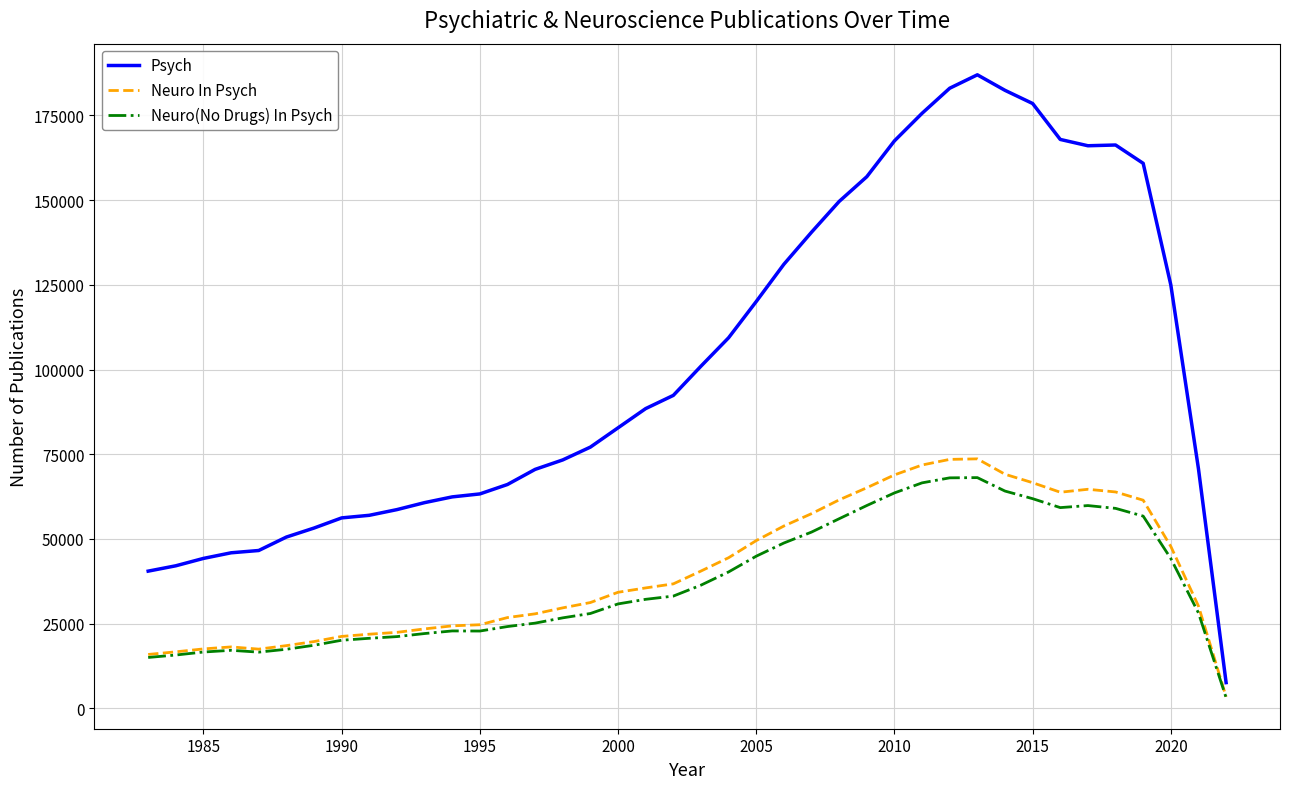

Count the number of data series in this chart.

3